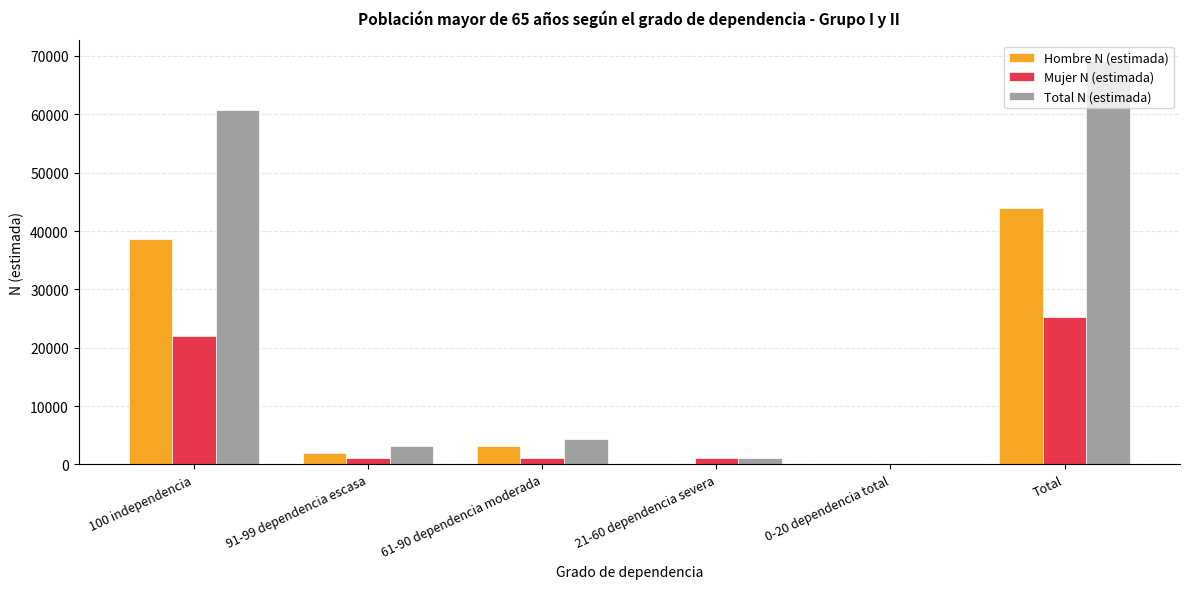

The value of Hombre N (estimada) at 91-99 dependencia escasa is 2028. True or false?

True